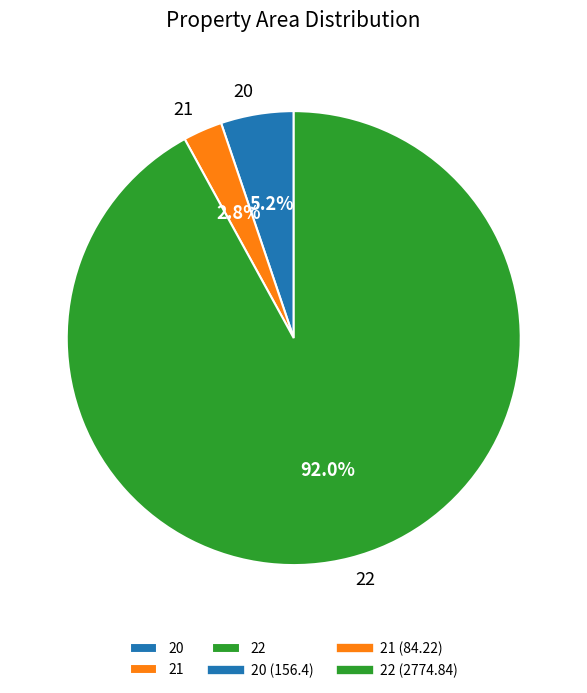

Does any single category account for the majority?

Yes